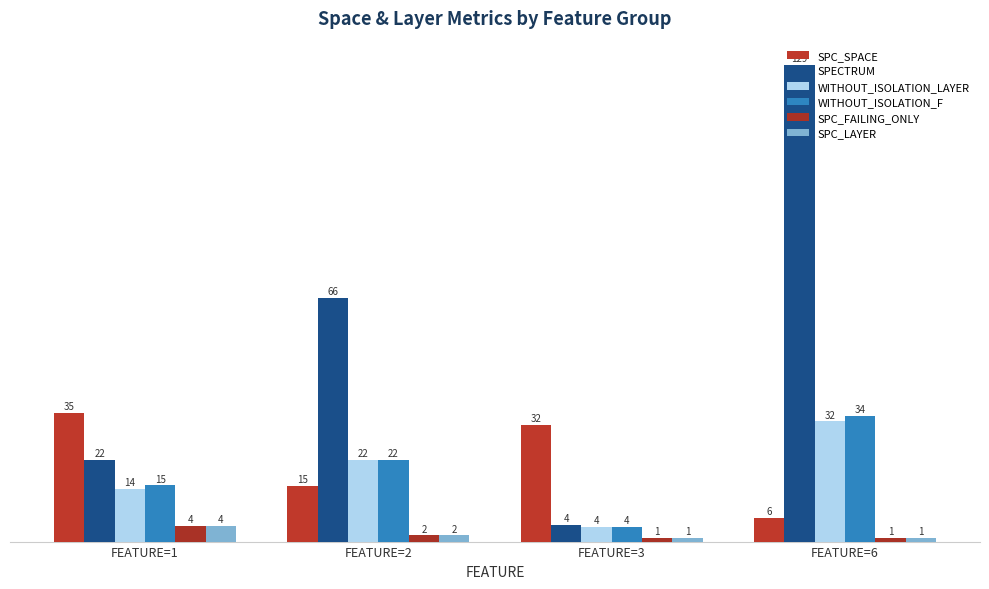

Between FEATURE=1 and FEATURE=2, which series saw the biggest shift?

SPECTRUM